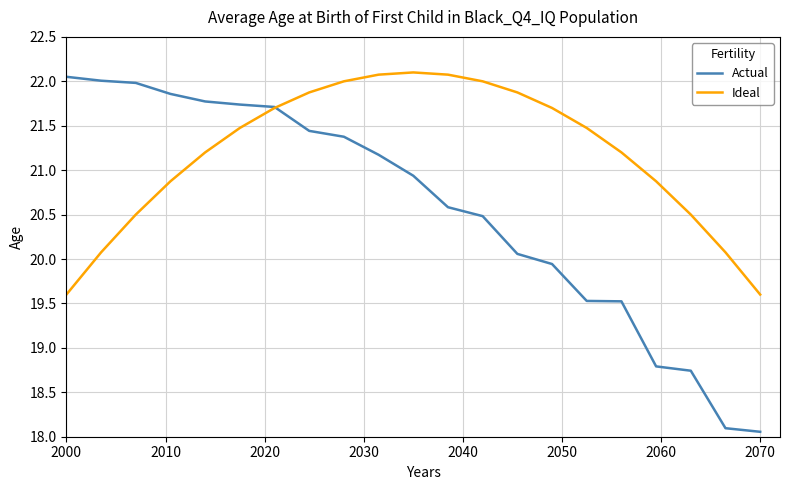

List the series in order of their overall mean, highest first.

Ideal, Actual